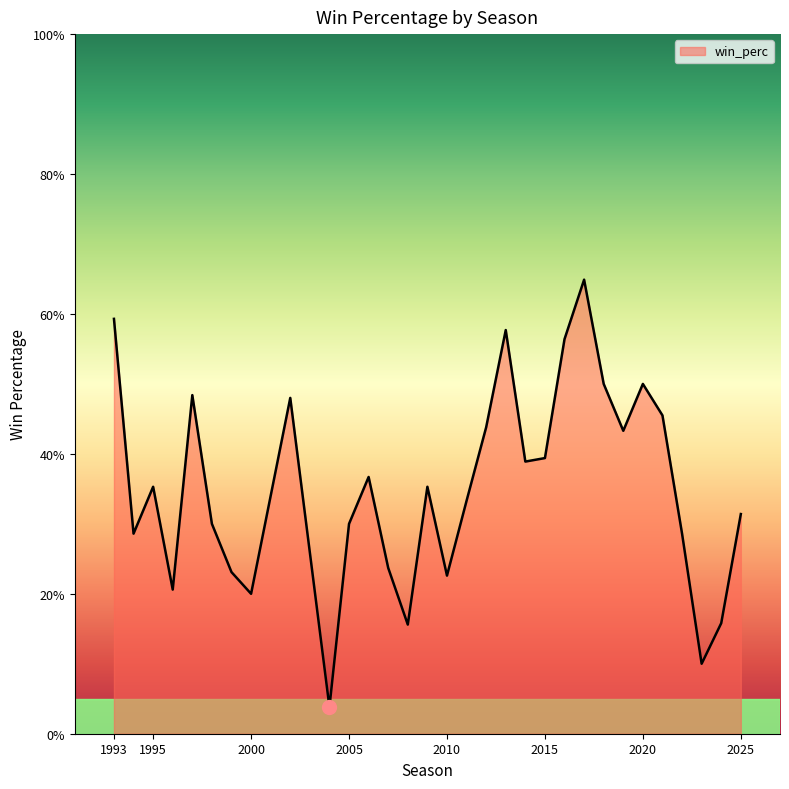

Does the chart have visible grid lines?

No